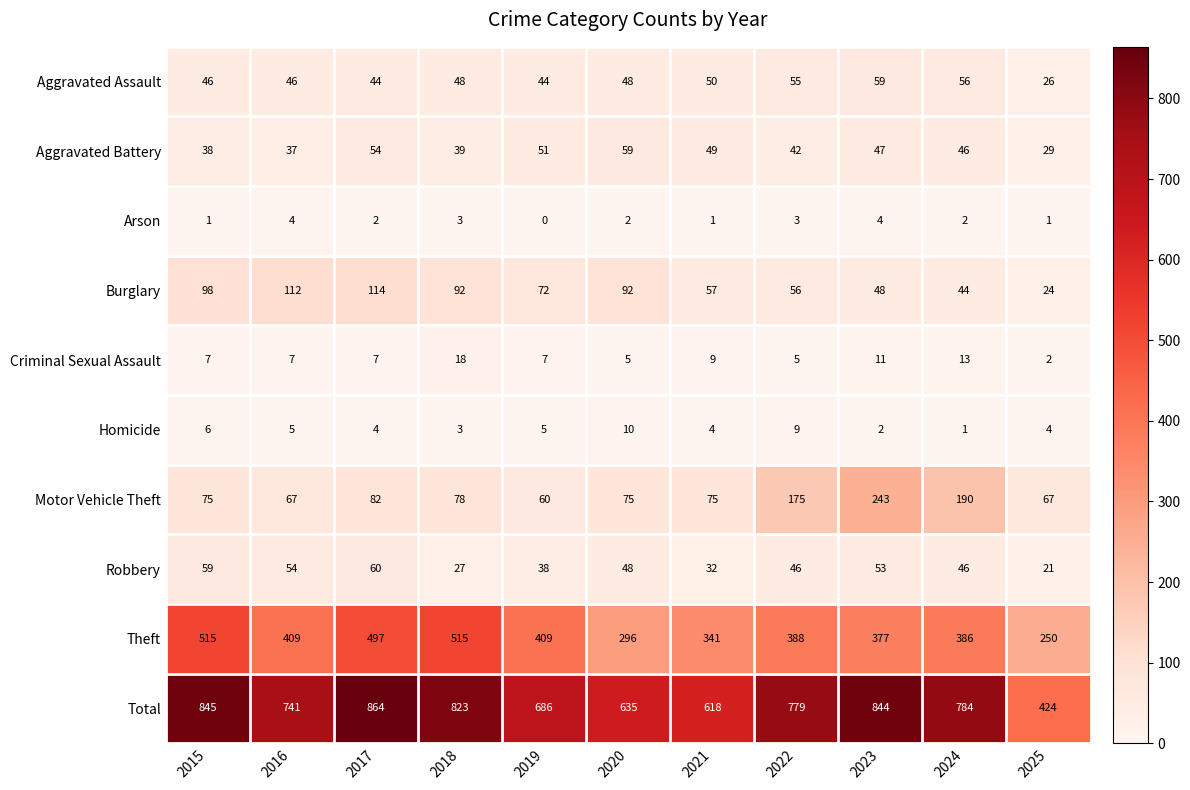

Which category has the highest value across all series?

2017